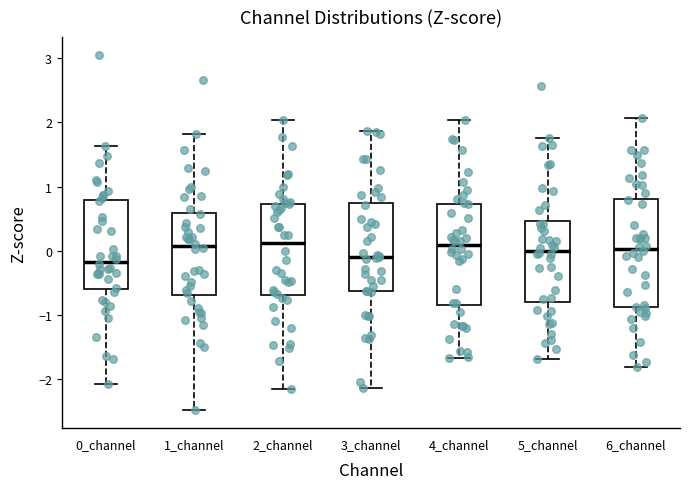

Reading left to right, read every box against the y-axis: the position of its median line, the range the box covers, and the ends of its whiskers. The values are not printed on the chart, so give them approximately, as read against the axis.

0_channel: median -0.2, box -0.6 to 0.8, whiskers -2.1 to 1.6
1_channel: median 0.1, box -0.7 to 0.6, whiskers -2.5 to 1.8
2_channel: median 0.1, box -0.7 to 0.7, whiskers -2.2 to 2.0
3_channel: median -0.1, box -0.6 to 0.7, whiskers -2.1 to 1.9
4_channel: median 0.1, box -0.8 to 0.7, whiskers -1.7 to 2.0
5_channel: median 0.0, box -0.8 to 0.5, whiskers -1.7 to 1.8
6_channel: median 0.0, box -0.9 to 0.8, whiskers -1.8 to 2.1